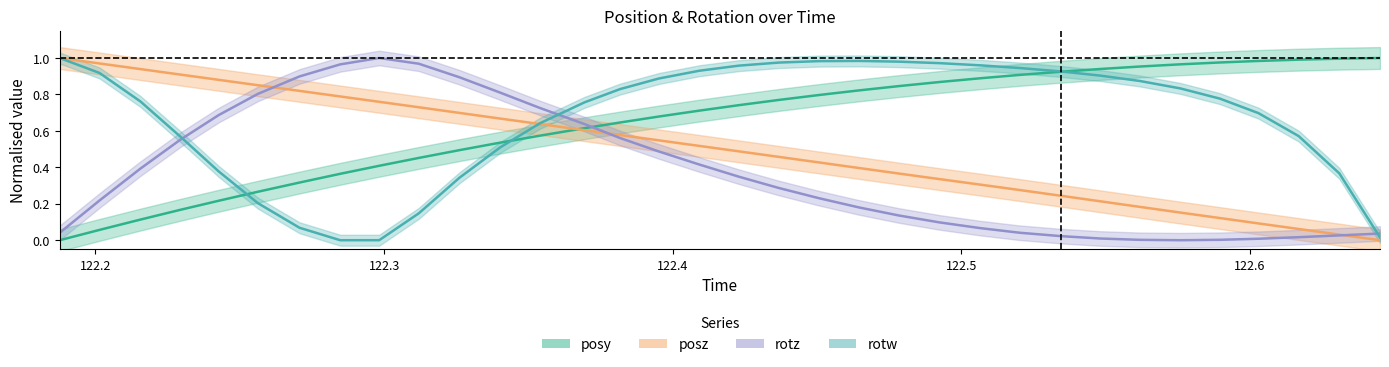

Reading left to right, transcribe all the data shown in this chart.

posy: 0.0	0.1	0.1	0.2	0.2	0.3	0.3	0.4	0.4	0.5	0.5	0.5	0.6	0.6	0.6	0.7	0.7	0.7	0.8	0.8	0.8	0.8	0.9	0.9	0.9	0.9	0.9	1.0	1.0	1.0	1.0	1.0	1.0	1.0
posz: 1.0	1.0	0.9	0.9	0.9	0.9	0.8	0.8	0.8	0.7	0.7	0.7	0.6	0.6	0.6	0.5	0.5	0.5	0.5	0.4	0.4	0.4	0.3	0.3	0.3	0.2	0.2	0.2	0.2	0.1	0.1	0.1	0.0	0.0
rotz: 0.0	0.2	0.4	0.6	0.7	0.8	0.9	1.0	1.0	1.0	0.9	0.8	0.7	0.6	0.6	0.5	0.4	0.3	0.3	0.2	0.2	0.1	0.1	0.1	0.0	0.0	0.0	0.0	0.0	0.0	0.0	0.0	0.0	0.0
rotw: 1.0	0.9	0.8	0.6	0.4	0.2	0.1	0.0	0.0	0.1	0.3	0.5	0.6	0.8	0.8	0.9	0.9	1.0	1.0	1.0	1.0	1.0	1.0	1.0	0.9	0.9	0.9	0.9	0.8	0.8	0.7	0.6	0.4	0.0